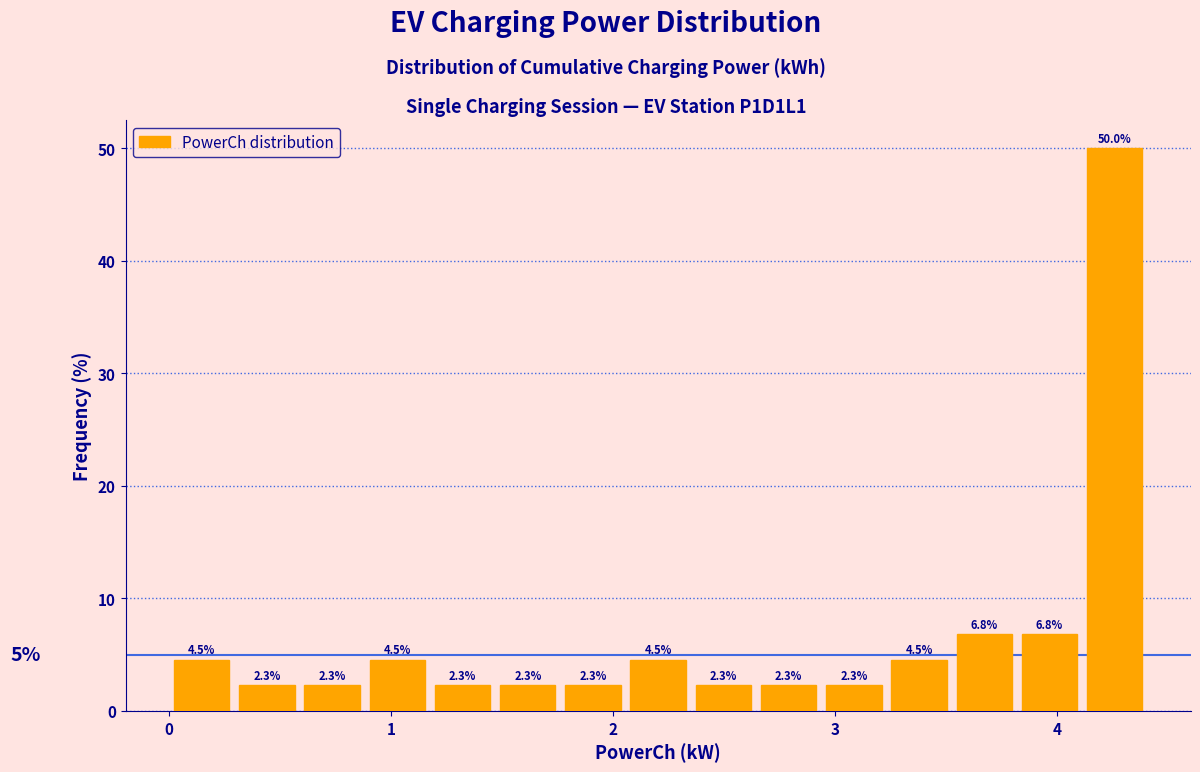

Around what value on the x-axis is the tallest bar? Give the approximate position of its centre, as read against the axis.

4.3